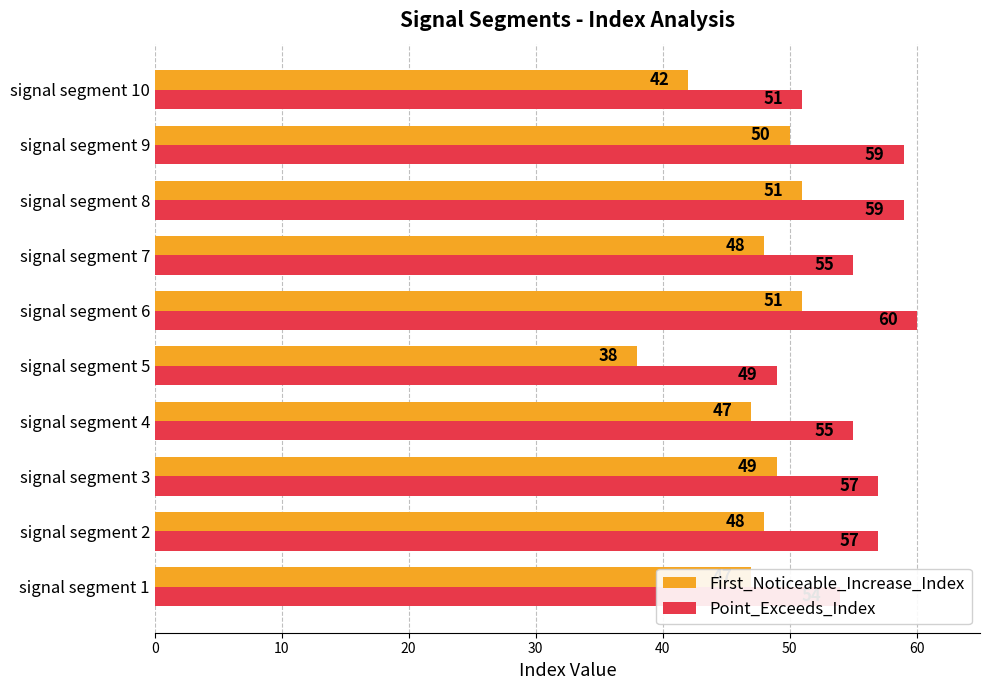

Where is First_Noticeable_Increase_Index nearest to the value 44?

signal segment 10